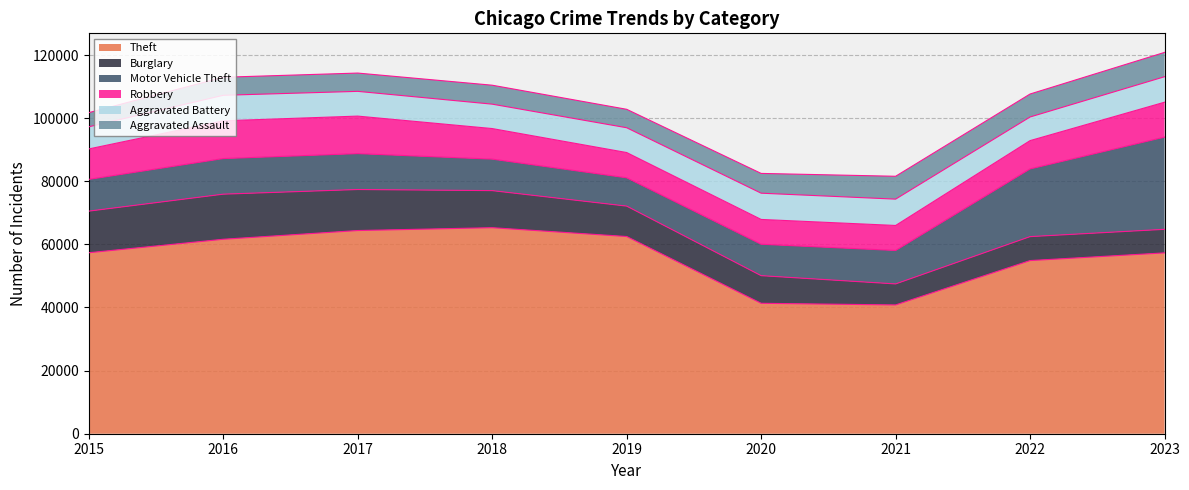

What is the value of the Motor Vehicle Theft point at the 2nd from the left?

11286